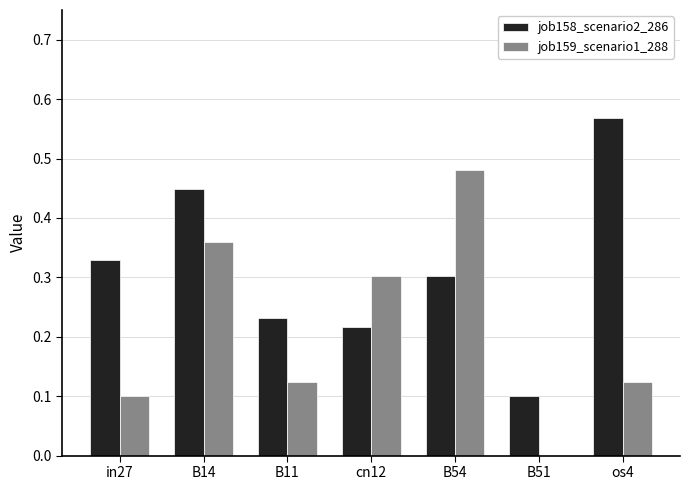

Which category has the highest value in the job159_scenario1_288 series?

B54